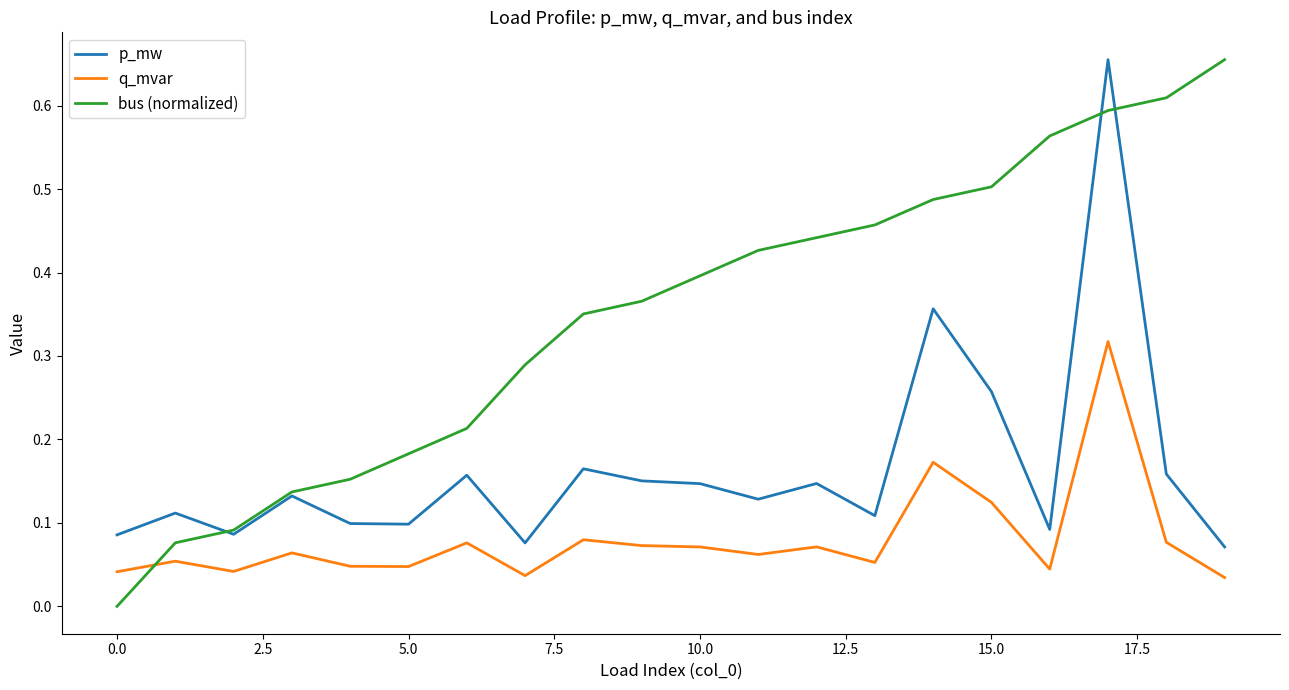

Which series ends up on top after the final intersection of bus (normalized) and q_mvar?

bus (normalized)